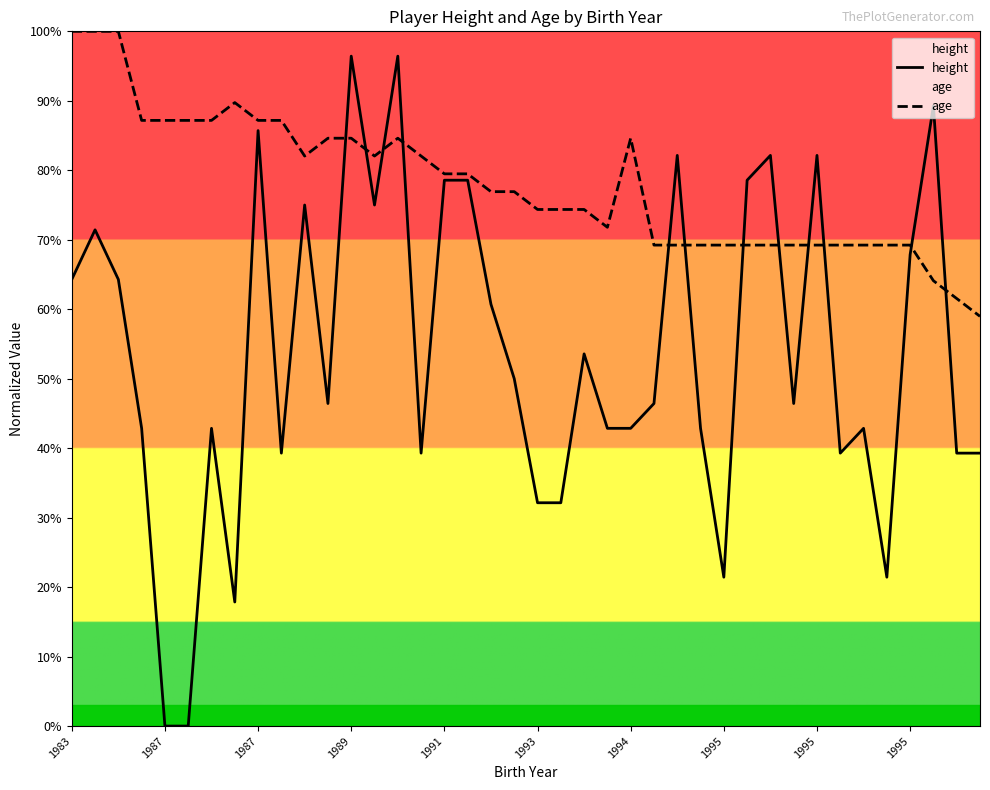

Between 27 and 38, which is larger?

27